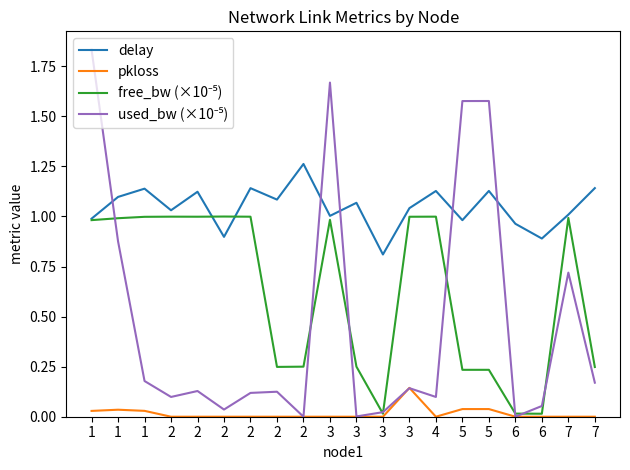

Reading left to right, what are all the values shown in this chart?

delay: 1=1.0	1=1.1	1=1.1	2=1.0	2=1.1	2=0.9	2=1.1	2=1.1	2=1.3	3=1.0	3=1.1	3=0.8	3=1.0	4=1.1	5=1.0	5=1.1	6=1.0	6=0.9	7=1.0	7=1.1
pkloss: 1=0.0	1=0.0	1=0.0	2=0.0	2=0.0	2=0.0	2=0.0	2=0.0	2=0.0	3=0.0	3=0.0	3=0.0	3=0.1	4=0.0	5=0.0	5=0.0	6=0.0	6=0.0	7=0.0	7=0.0
free_bw (×10⁻⁵): 1=1.0	1=1.0	1=1.0	2=1.0	2=1.0	2=1.0	2=1.0	2=0.2	2=0.2	3=1.0	3=0.2	3=0.0	3=1.0	4=1.0	5=0.2	5=0.2	6=0.0	6=0.0	7=1.0	7=0.2
used_bw (×10⁻⁵): 1=1.8	1=0.9	1=0.2	2=0.1	2=0.1	2=0.0	2=0.1	2=0.1	2=0.0	3=1.7	3=0.0	3=0.0	3=0.1	4=0.1	5=1.6	5=1.6	6=0.0	6=0.1	7=0.7	7=0.2